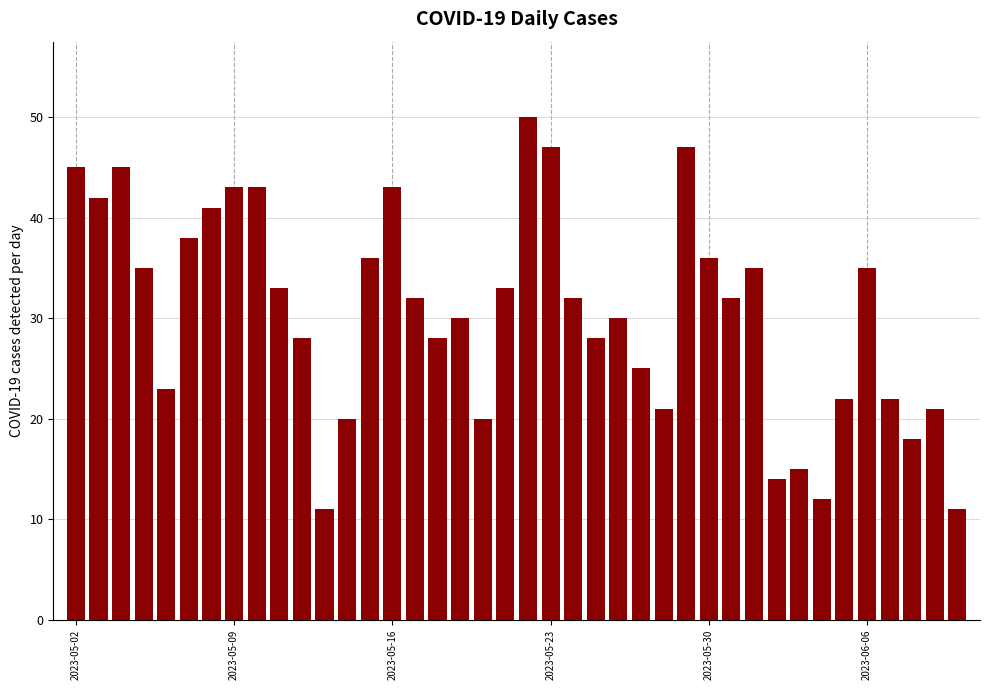

What is the minimum value shown in the chart?

11